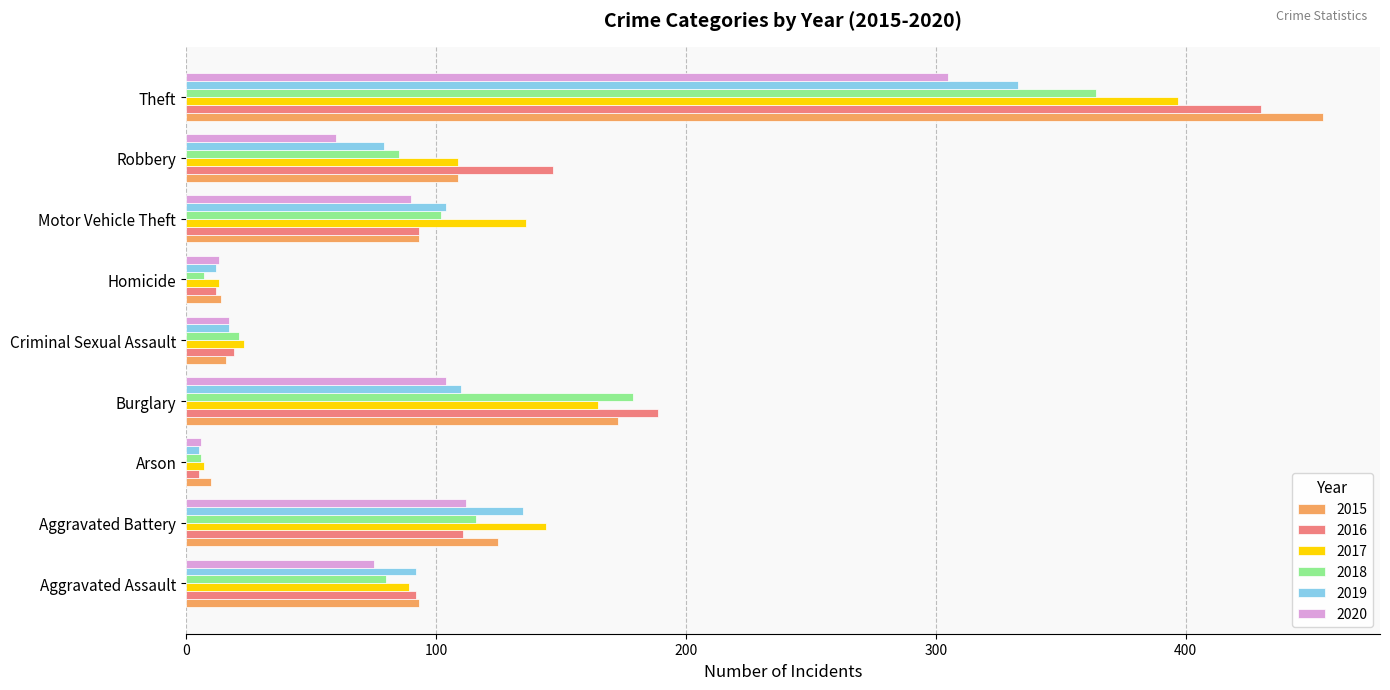

At how many categories does at least one series exceed 248?

1